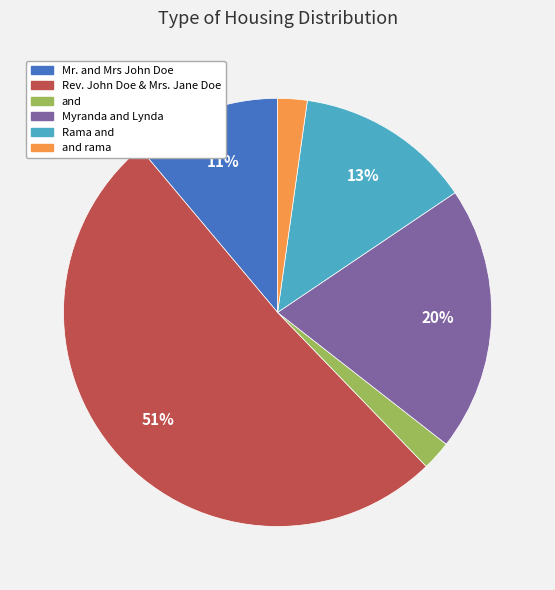

To the nearest percent, what is the average slice percentage?

17%